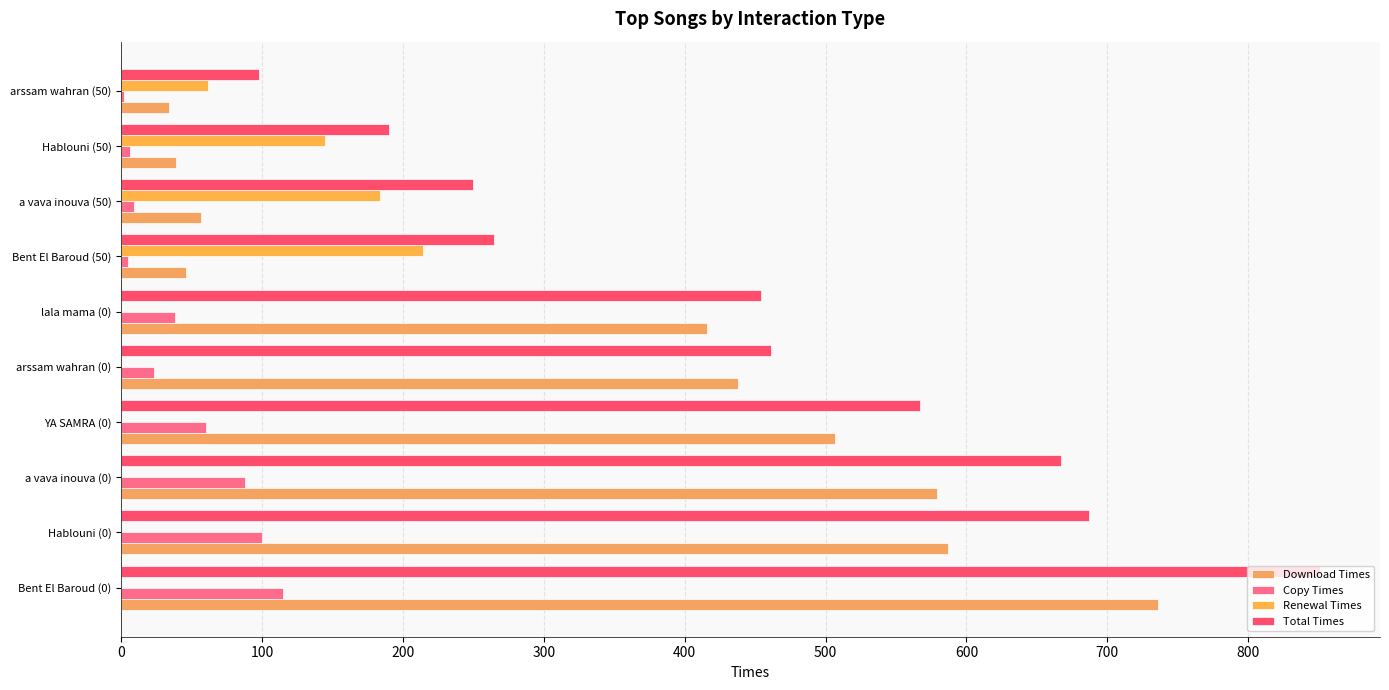

How many series are shown in this chart?

4